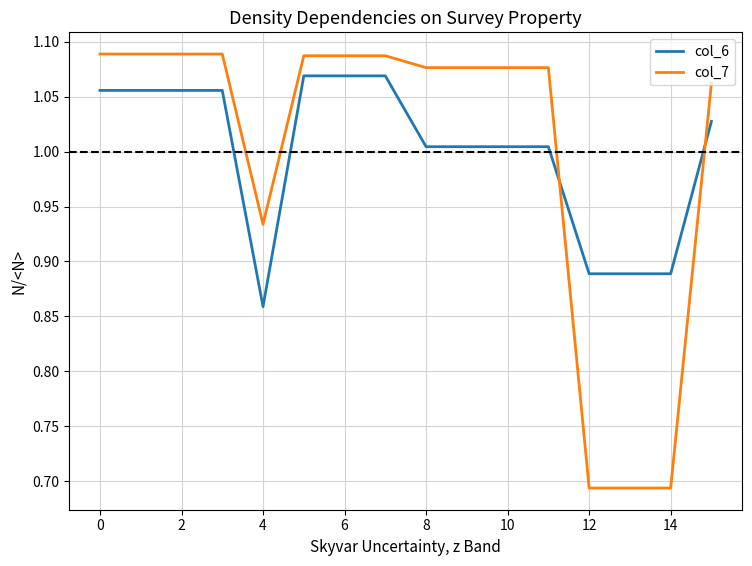

After their last crossing, which series has the higher values: col_6 or col_7?

col_7